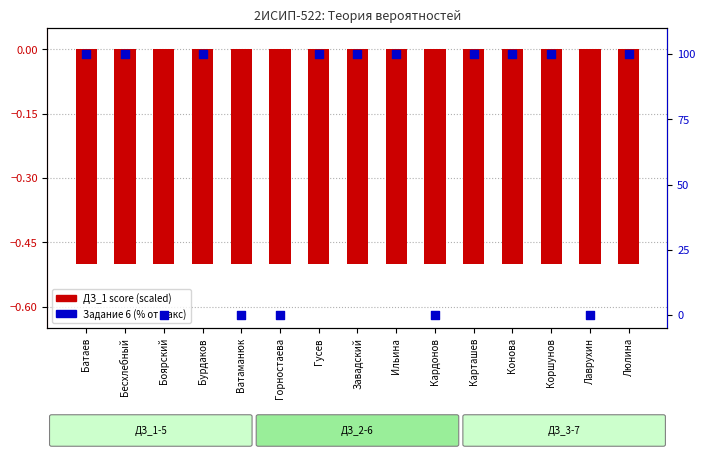

Is the value of ДЗ score (scaled) at Конова greater than the value of Задание 6 (% от макс) at Батаев?

No